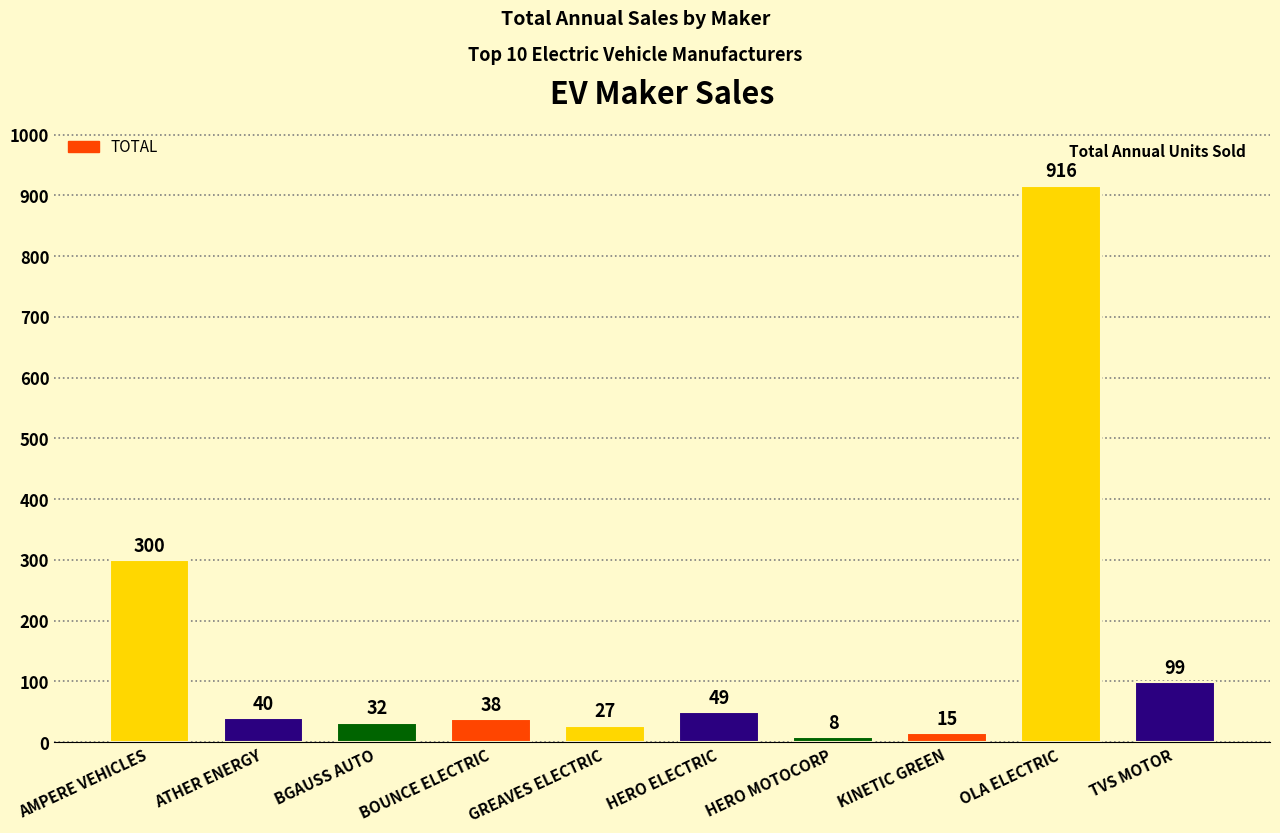

Reading right to left, transcribe all the data shown in this chart.

99	916	15	8	49	27	38	32	40	300